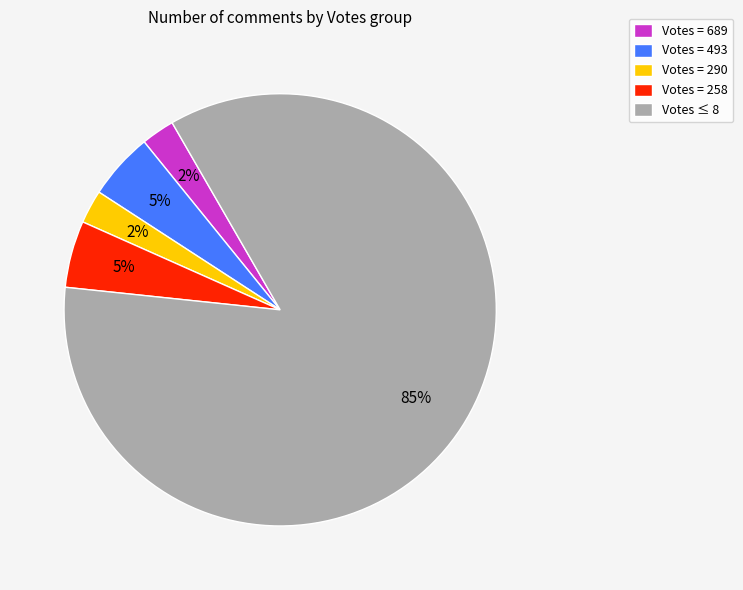

How many segments does this pie chart have?

5